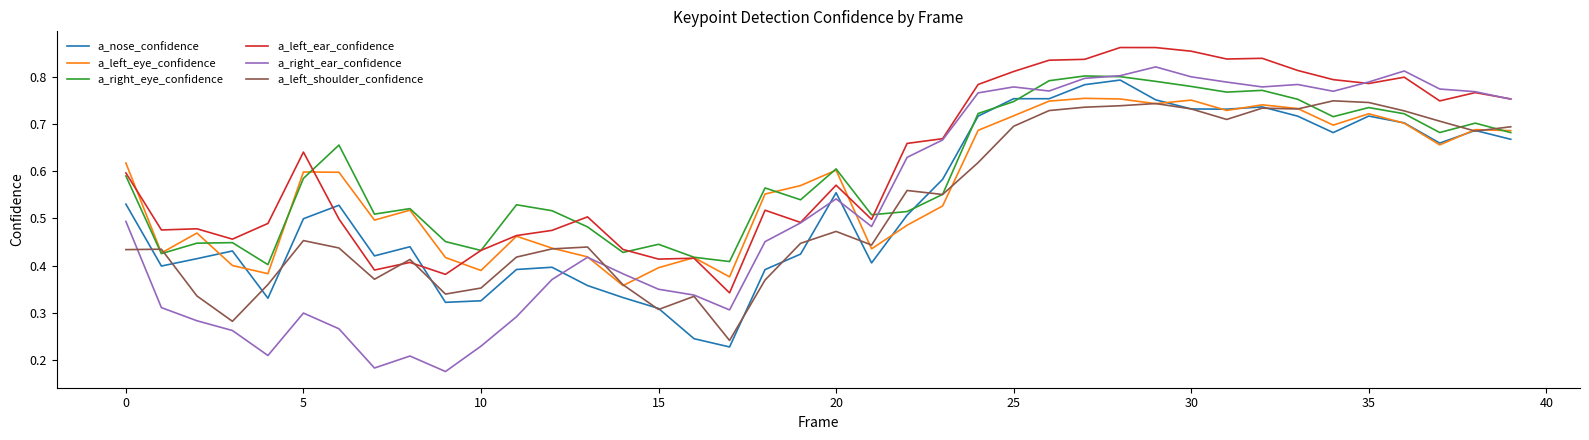

Which series has the widest spread of values?

a_right_ear_confidence